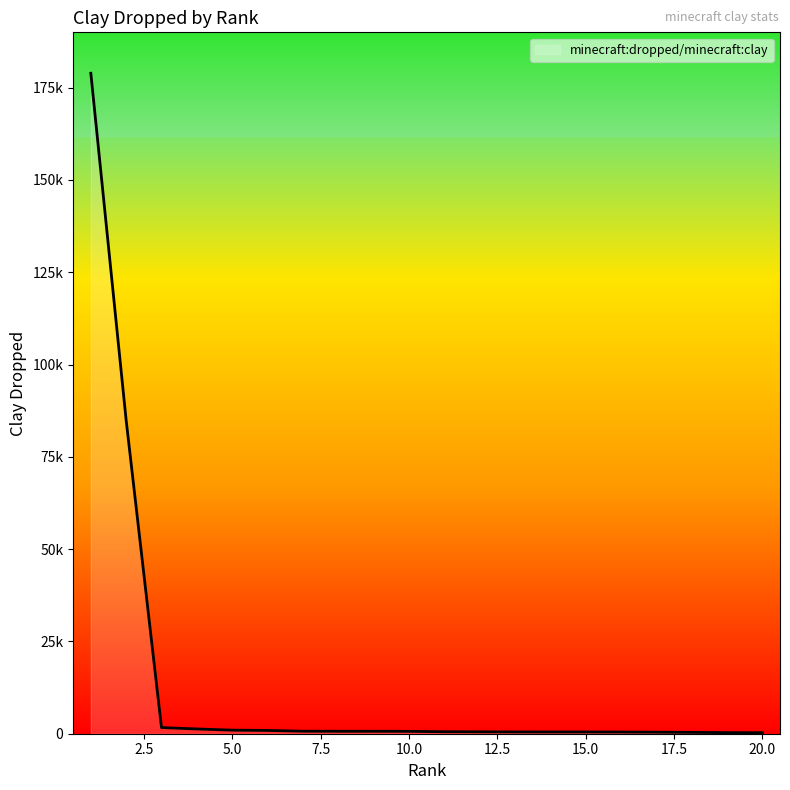

Where is the data nearest to the value 89597?

2